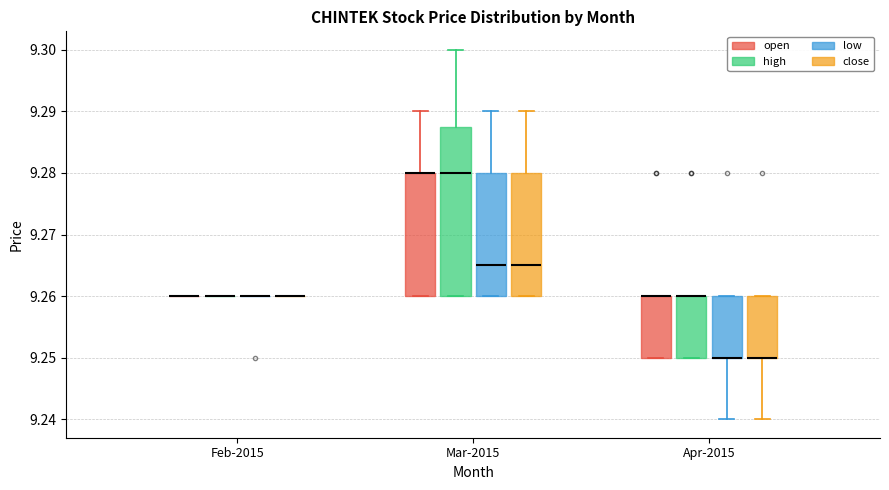

Reading left to right, transcribe this box plot: for each box, give where its median line is, the range the box spans, and where its two whiskers end, as read against the y-axis. The values are not printed on the chart, so give them approximately, as read against the axis.

Feb-2015 (open): box collapsed to a line at 9.260, whiskers 9.260 to 9.260
Feb-2015 (high): box collapsed to a line at 9.260, whiskers 9.260 to 9.260
Feb-2015 (low): box collapsed to a line at 9.260, whiskers 9.260 to 9.260
Feb-2015 (close): box collapsed to a line at 9.260, whiskers 9.260 to 9.260
Mar-2015 (open): median 9.280 (drawn on the box's upper edge), box 9.260 to 9.280, whiskers 9.260 to 9.290
Mar-2015 (high): median 9.280, box 9.260 to 9.288, whiskers 9.260 to 9.300
Mar-2015 (low): median 9.265, box 9.260 to 9.280, whiskers 9.260 to 9.290
Mar-2015 (close): median 9.265, box 9.260 to 9.280, whiskers 9.260 to 9.290
Apr-2015 (open): median 9.260 (drawn on the box's upper edge), box 9.250 to 9.260, whiskers 9.250 to 9.260
Apr-2015 (high): median 9.260 (drawn on the box's upper edge), box 9.250 to 9.260, whiskers 9.250 to 9.260
Apr-2015 (low): median 9.250 (drawn on the box's lower edge), box 9.250 to 9.260, whiskers 9.240 to 9.260
Apr-2015 (close): median 9.250 (drawn on the box's lower edge), box 9.250 to 9.260, whiskers 9.240 to 9.260